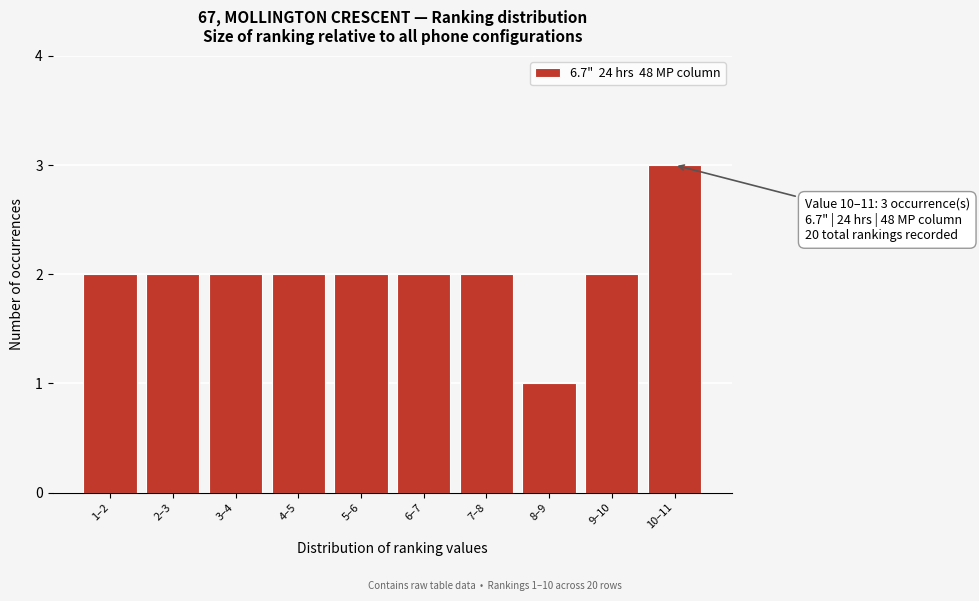

Reading right to left, extract all data points from this chart.

10–11=3	9–10=2	8–9=1	7–8=2	6–7=2	5–6=2	4–5=2	3–4=2	2–3=2	1–2=2